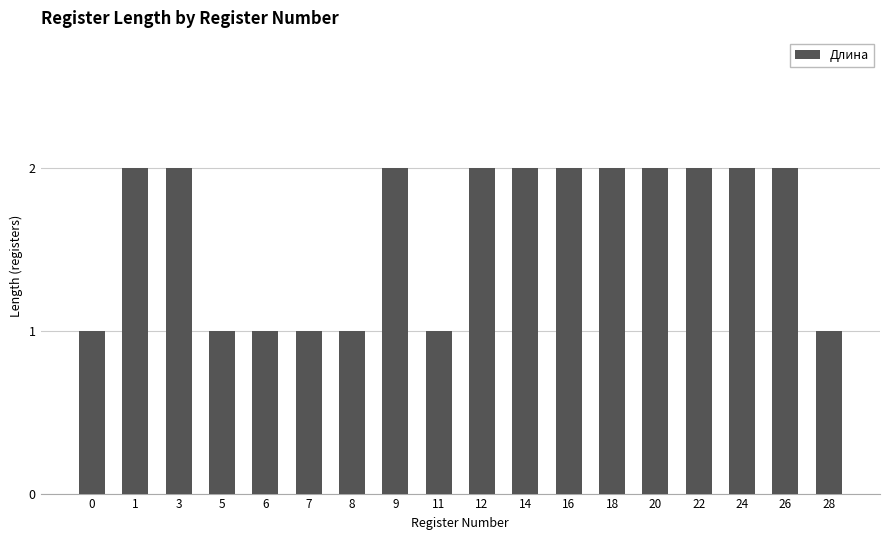

What is the value of the 15th bar from the left?

2